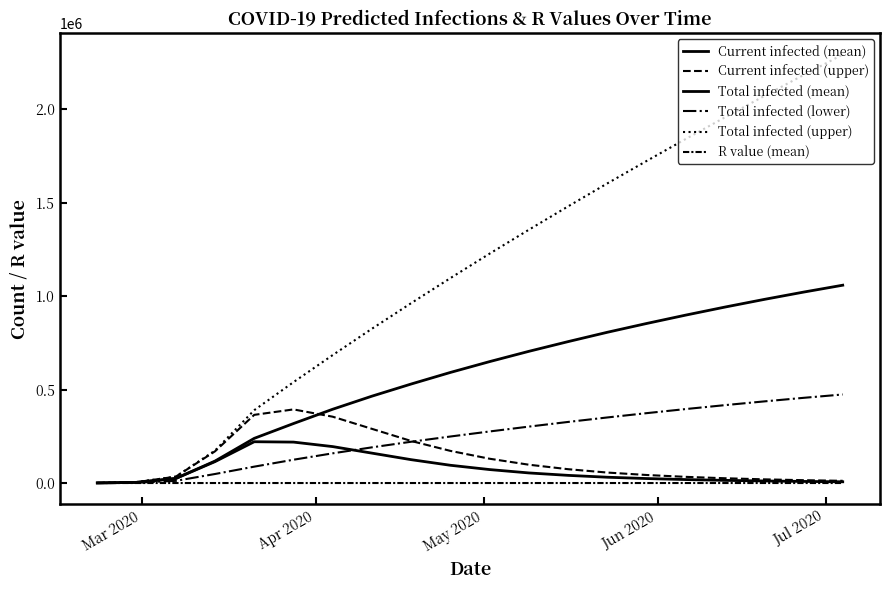

Does the chart have visible grid lines?

No